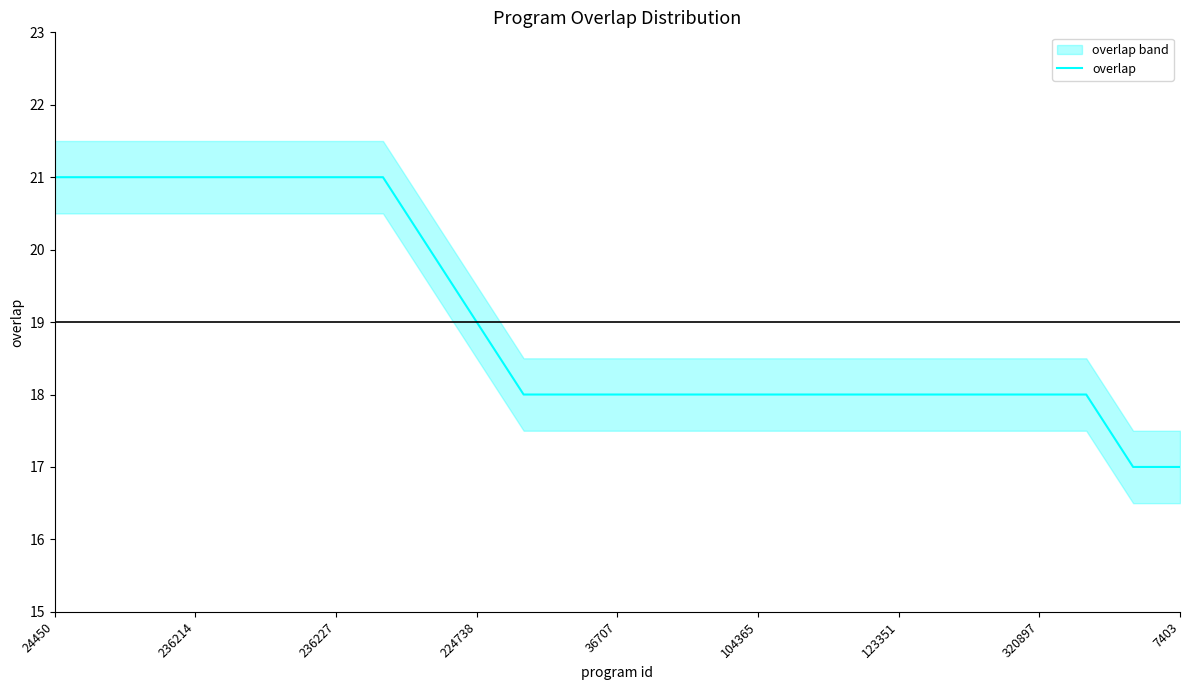

The value of overlap at 224738 is 13. True or false?

False